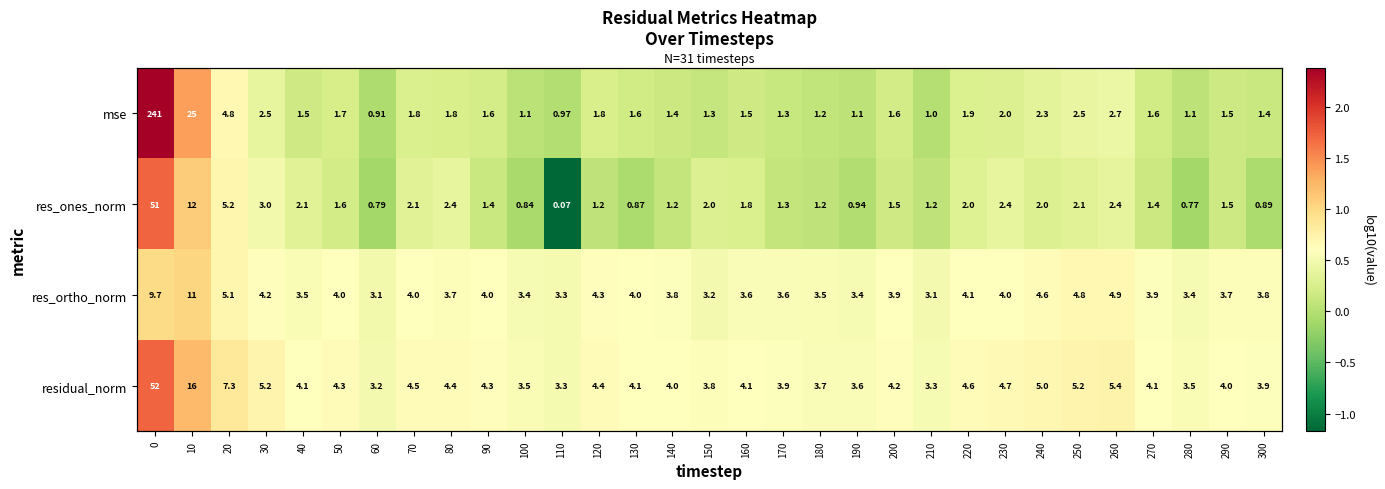

What is the approximate value of res_ones_norm at 110?

-1.2